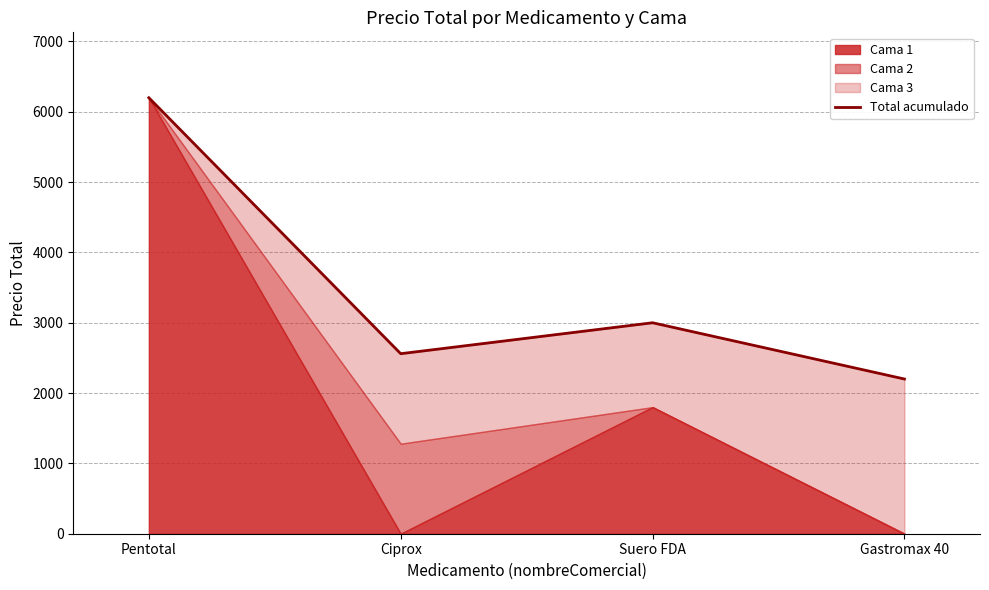

True or false: the data has more than 0 interior local peaks.

True